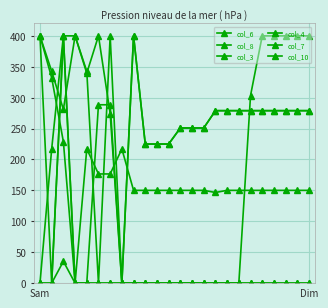

How many distinct data groups are displayed?

6